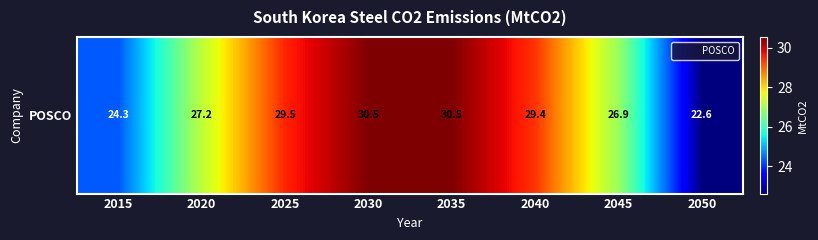

How many data points are less than 29?

4